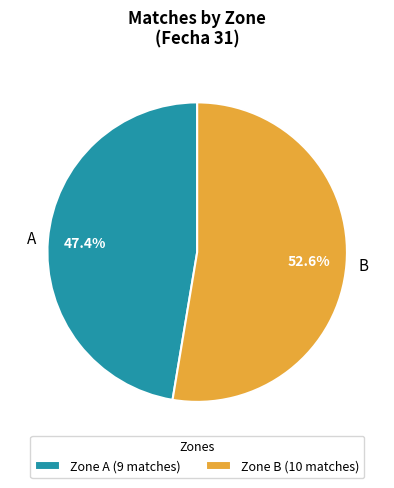

Is there a majority slice in this chart?

Yes